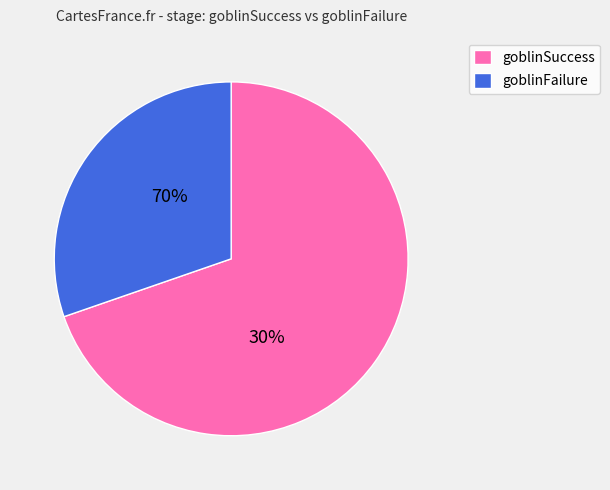

To the nearest percent, what is the combined percentage of goblinSuccess and goblinFailure?

100%